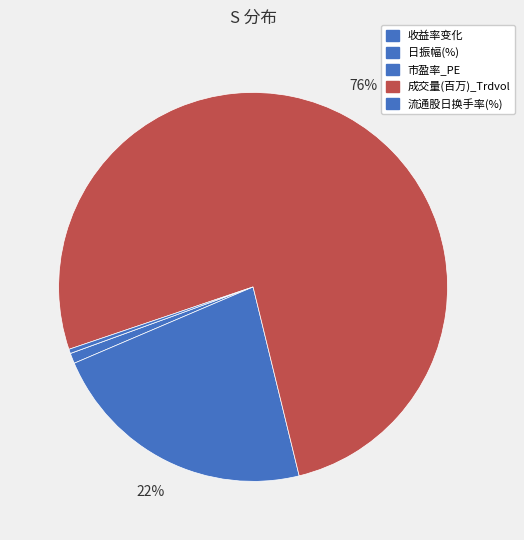

Is it true that 成交量(百万)_Trdvol is 69% of the pie?

False